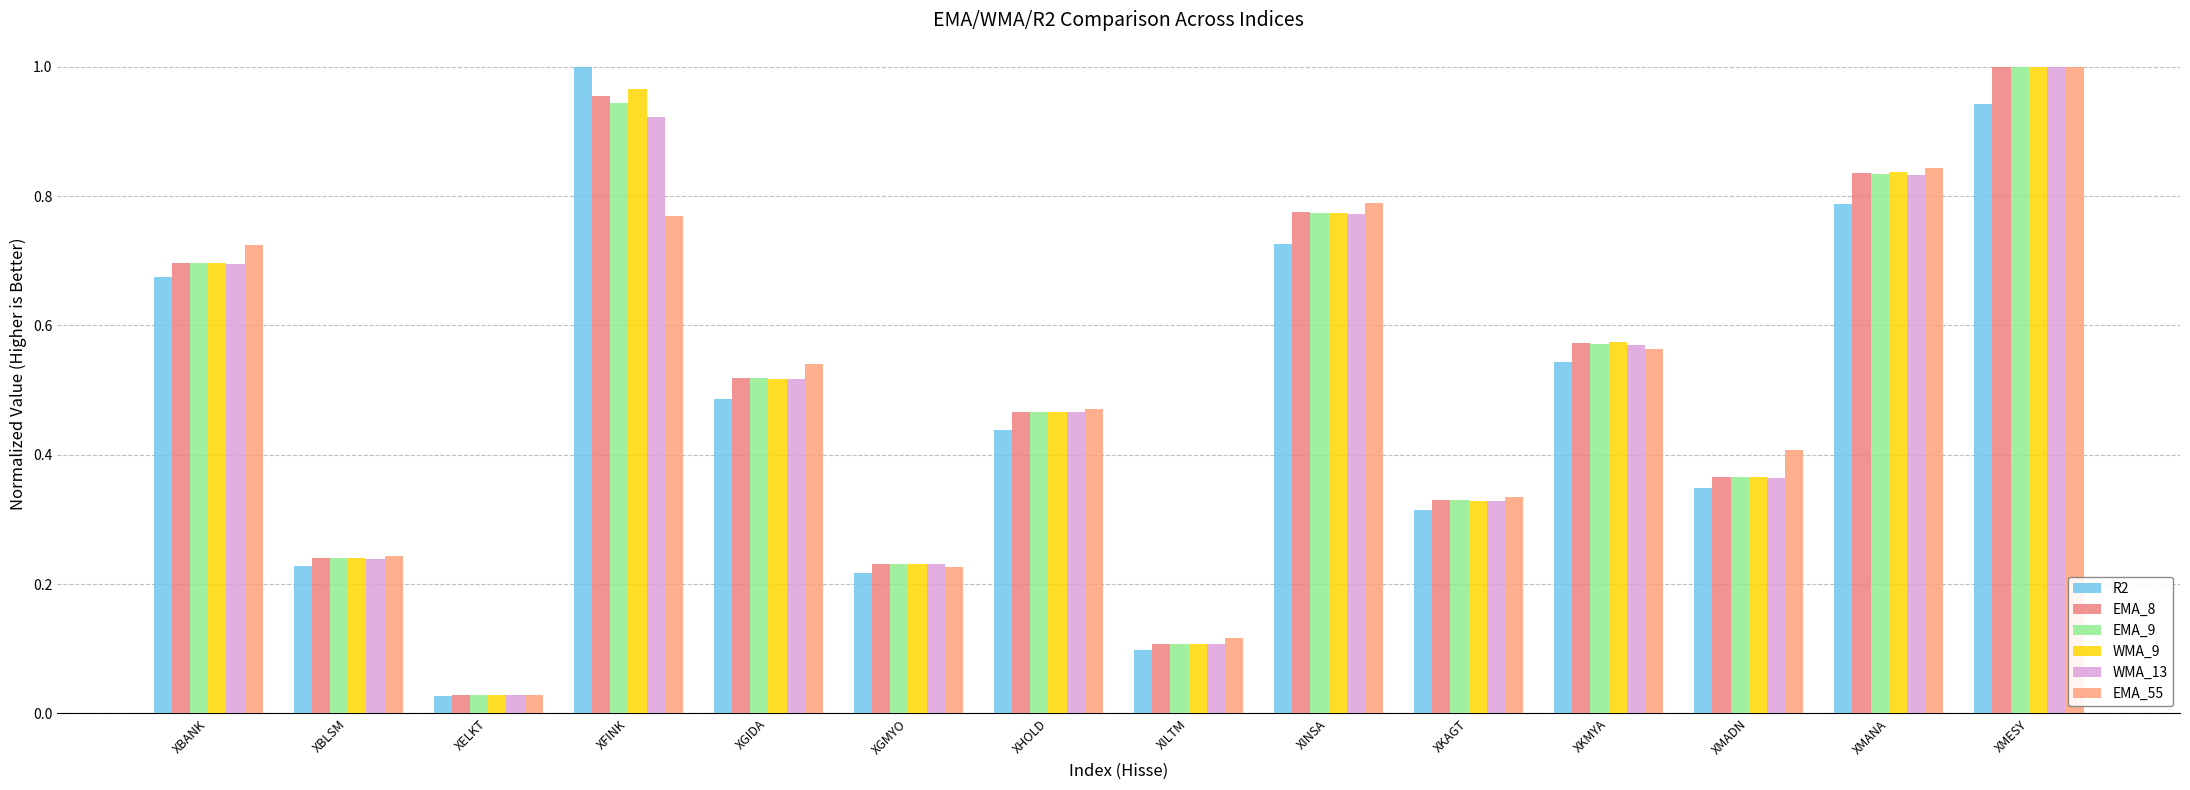

Is the value of R2 at XILTM greater than the value of EMA_8 at XMANA?

No